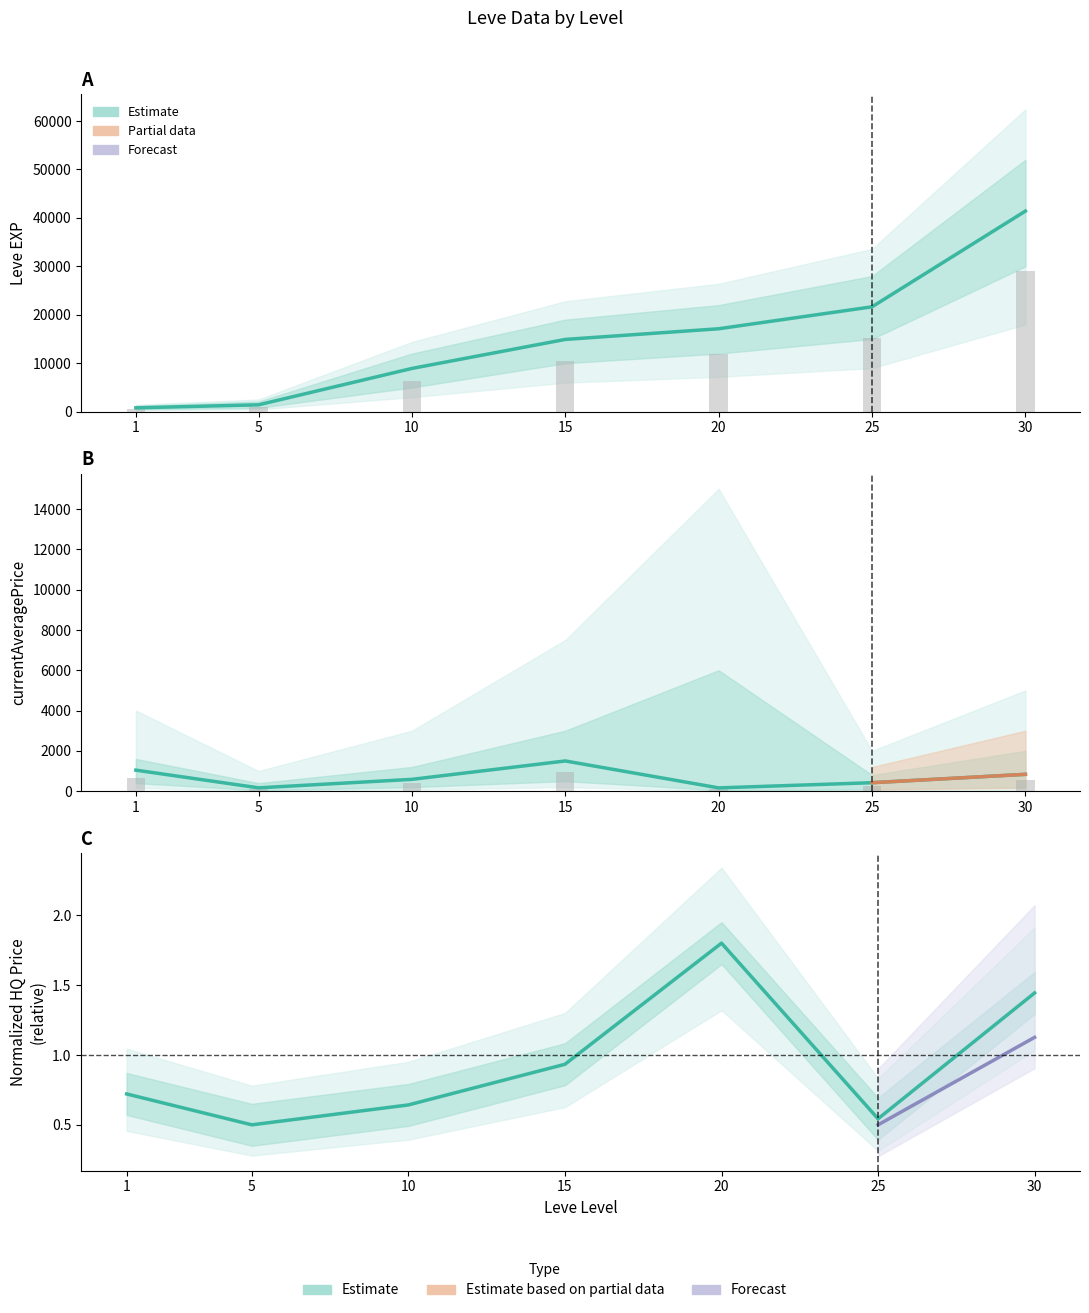

What is the sum of all currentAveragePrice values?

4718.1